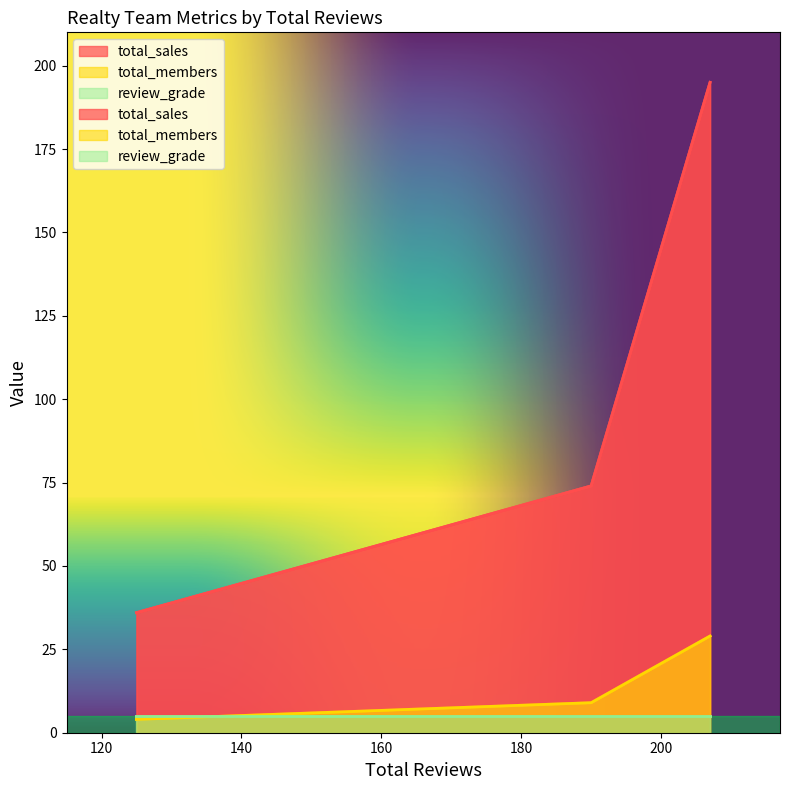

At which label is total_sales closest to 115?

190